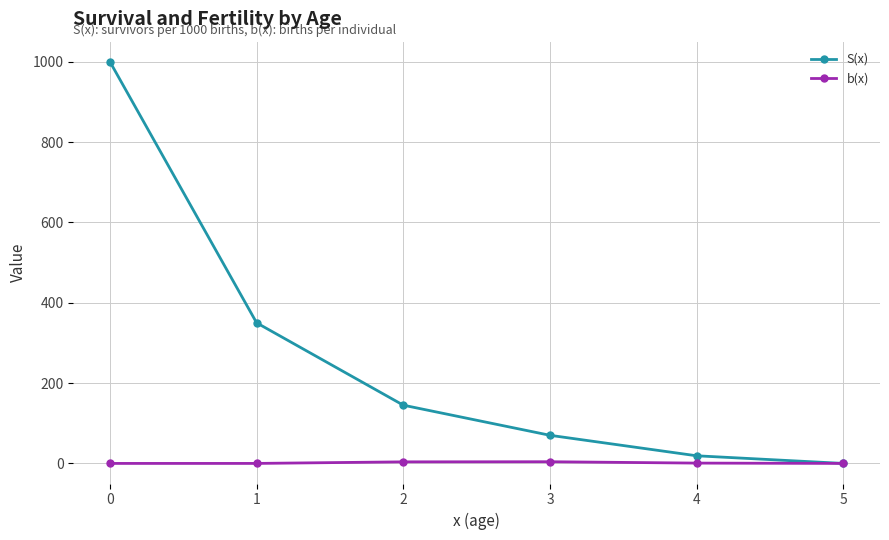

Which series has the widest spread of values?

S(x)